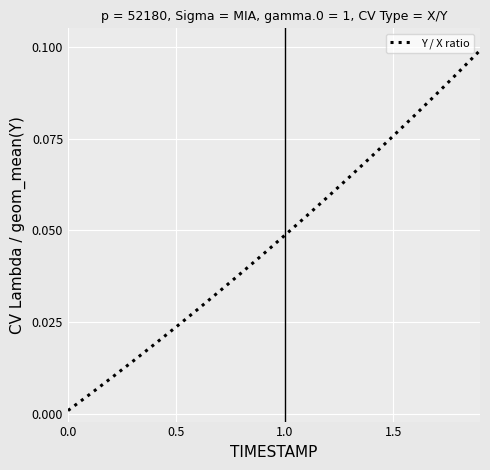

Does the chart have visible grid lines?

Yes